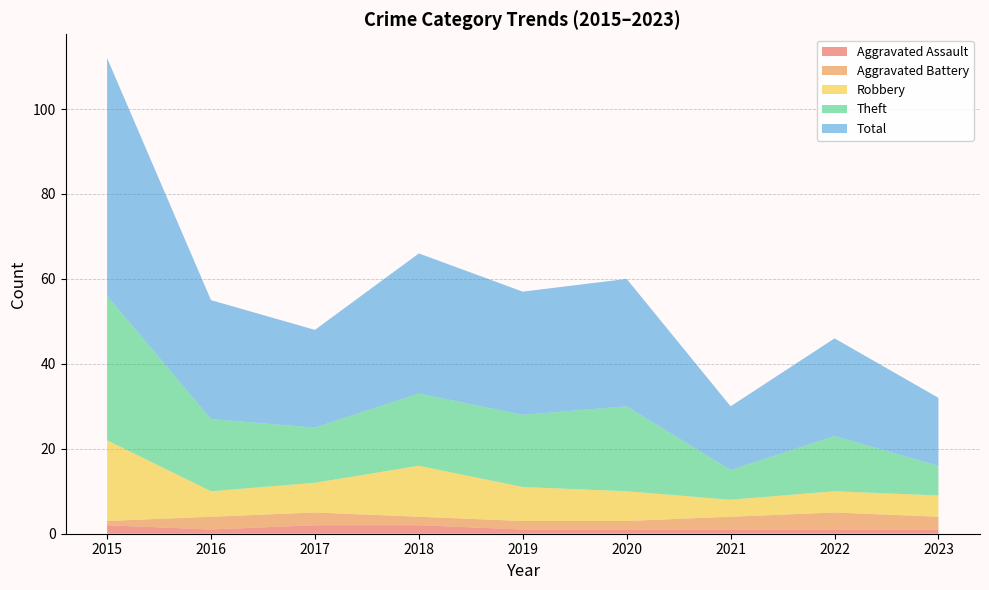

Reading left to right, extract all data points from this chart.

Aggravated Assault: 2015=2	2016=1	2017=2	2018=2	2019=1	2020=1	2021=1	2022=1	2023=1
Aggravated Battery: 2015=1	2016=3	2017=3	2018=2	2019=2	2020=2	2021=3	2022=4	2023=3
Robbery: 2015=19	2016=6	2017=7	2018=12	2019=8	2020=7	2021=4	2022=5	2023=5
Theft: 2015=34	2016=17	2017=13	2018=17	2019=17	2020=20	2021=7	2022=13	2023=7
Total: 2015=56	2016=28	2017=23	2018=33	2019=29	2020=30	2021=15	2022=23	2023=16